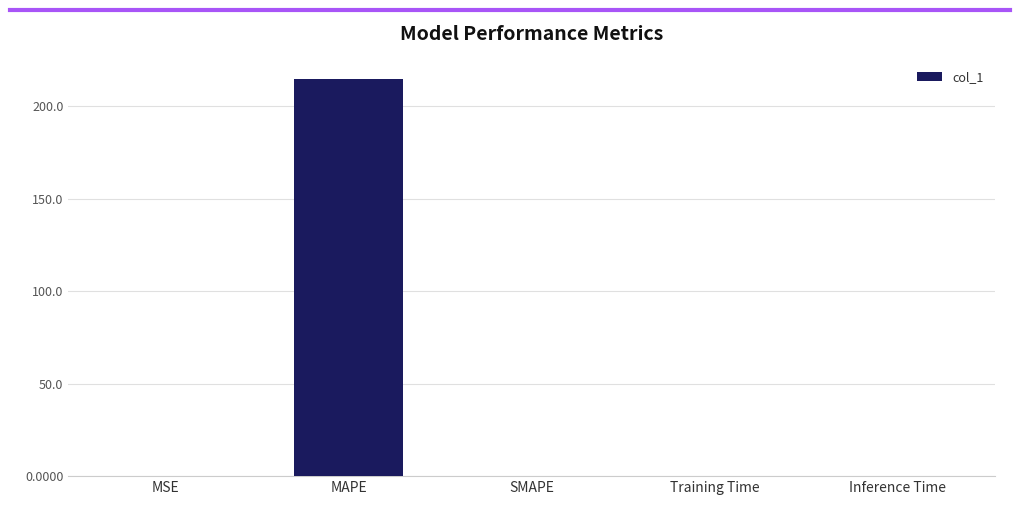

Which has a higher value, SMAPE or MAPE?

MAPE